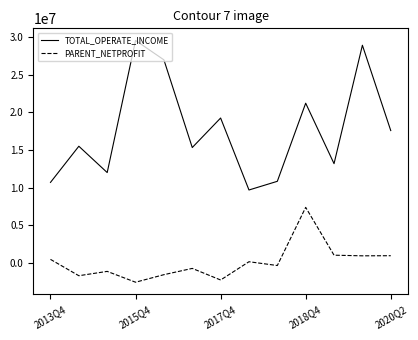

What is the greatest value displayed?

29568986.6